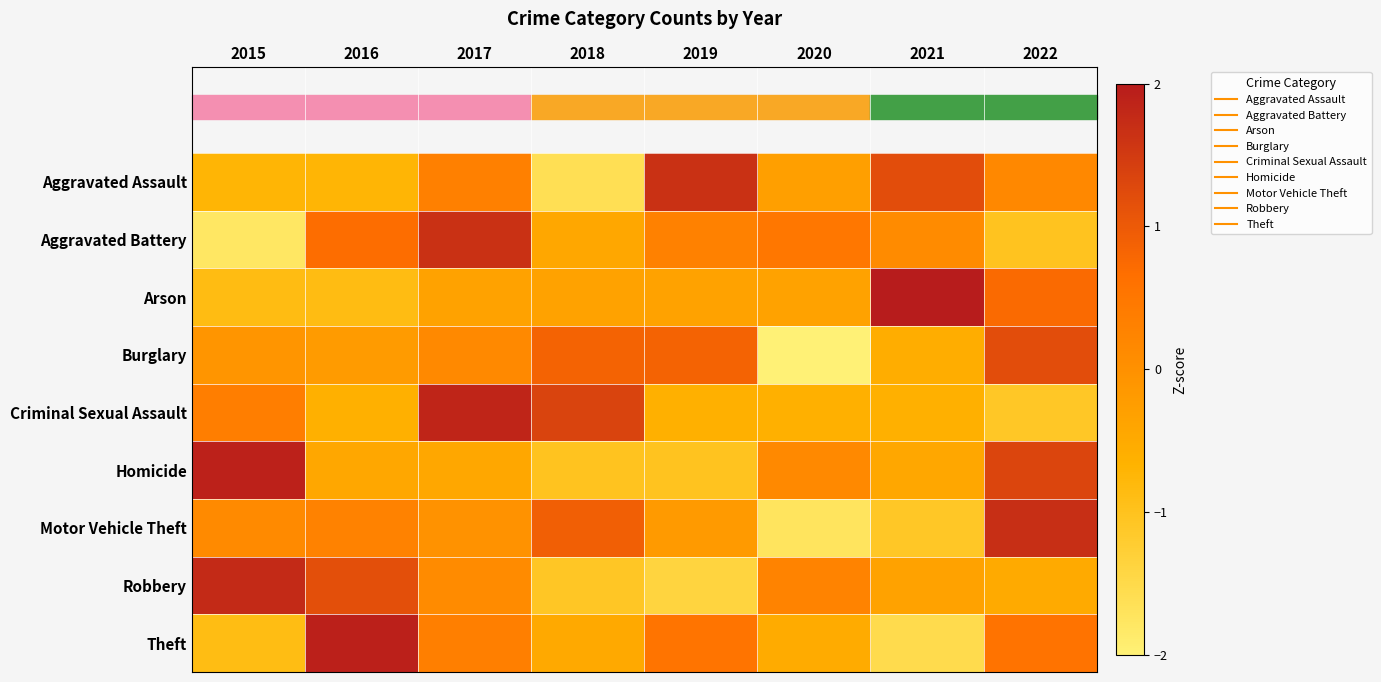

Between 2018 and 2021, which series saw the biggest shift?

Aggravated Assault